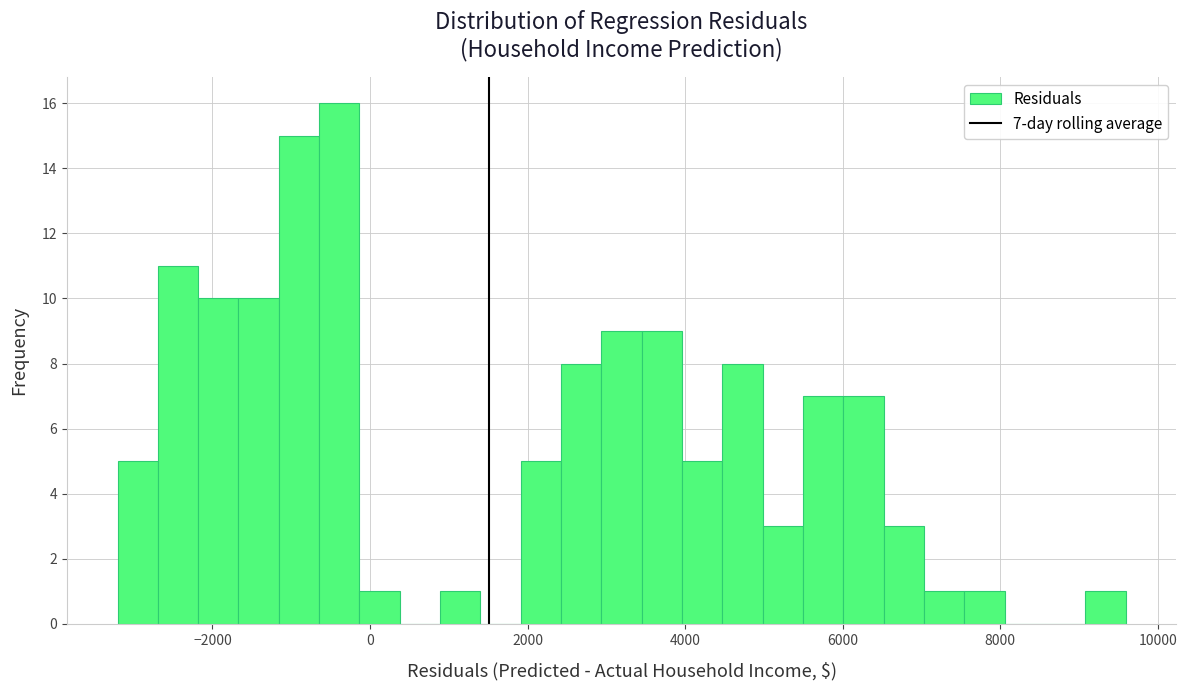

Around what value on the x-axis is the tallest bar? Give the approximate position of its centre, as read against the axis.

-400